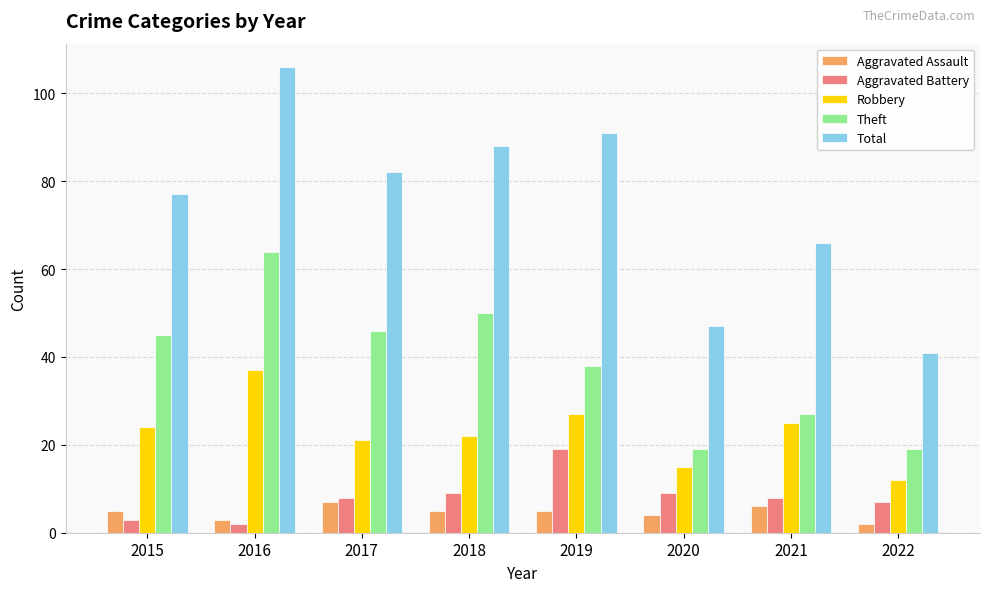

Reading left to right, extract all data points from this chart.

Aggravated Assault: 5	3	7	5	5	4	6	2
Aggravated Battery: 3	2	8	9	19	9	8	7
Robbery: 24	37	21	22	27	15	25	12
Theft: 45	64	46	50	38	19	27	19
Total: 77	106	82	88	91	47	66	41